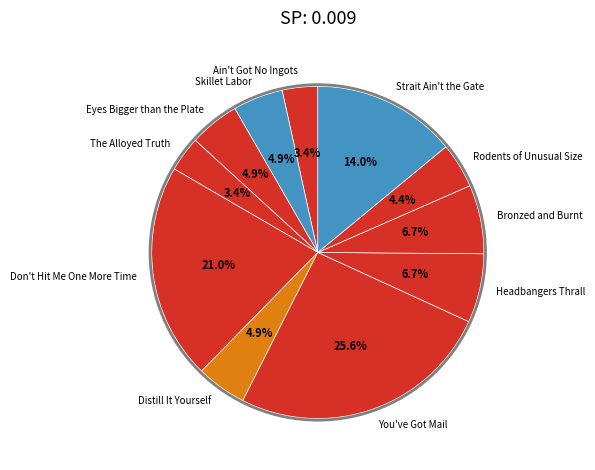

Does any single category account for the majority?

No